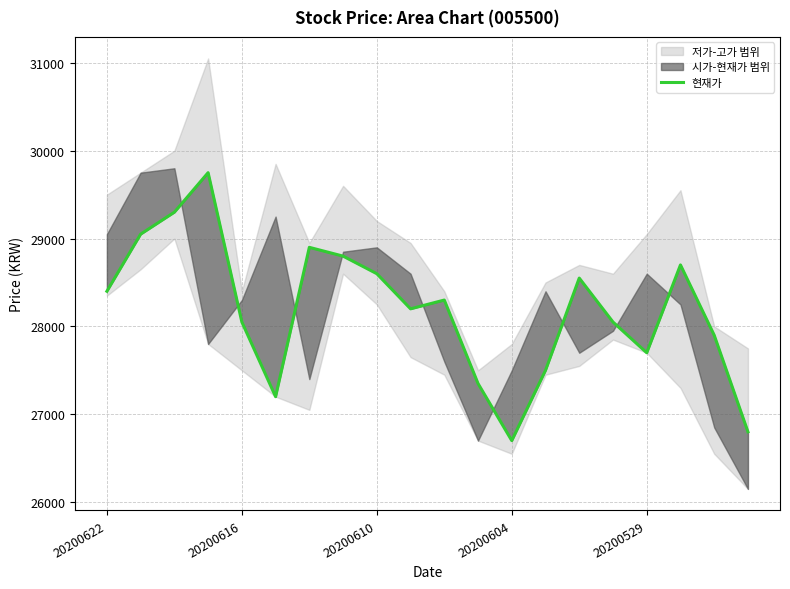

How many data points are above 28300?

9